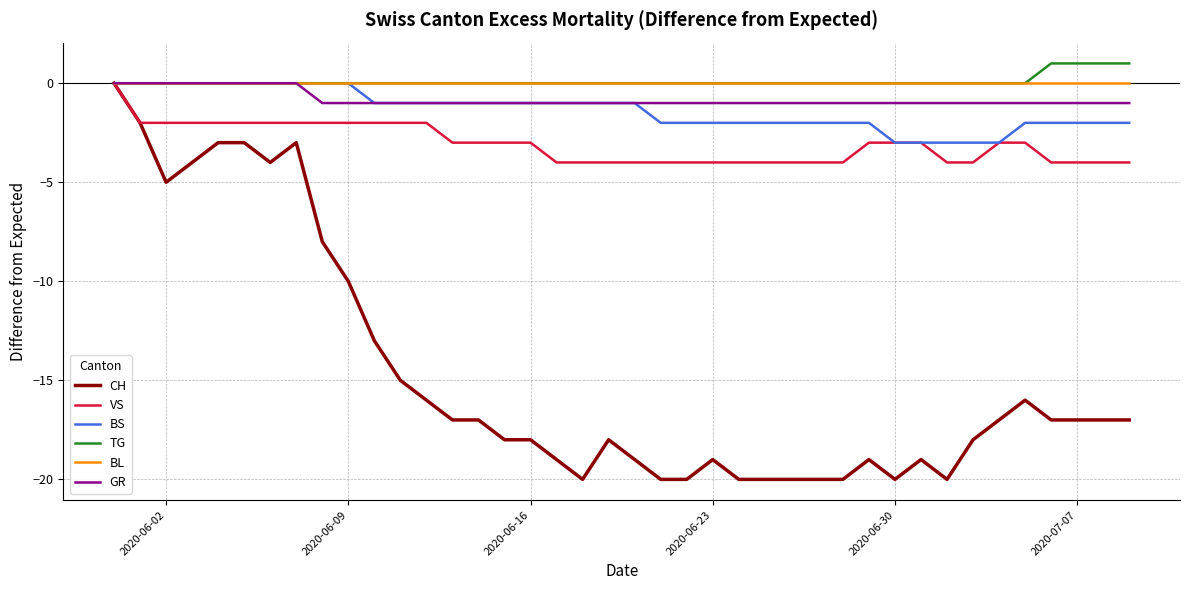

Which series has the largest range (max minus min)?

CH